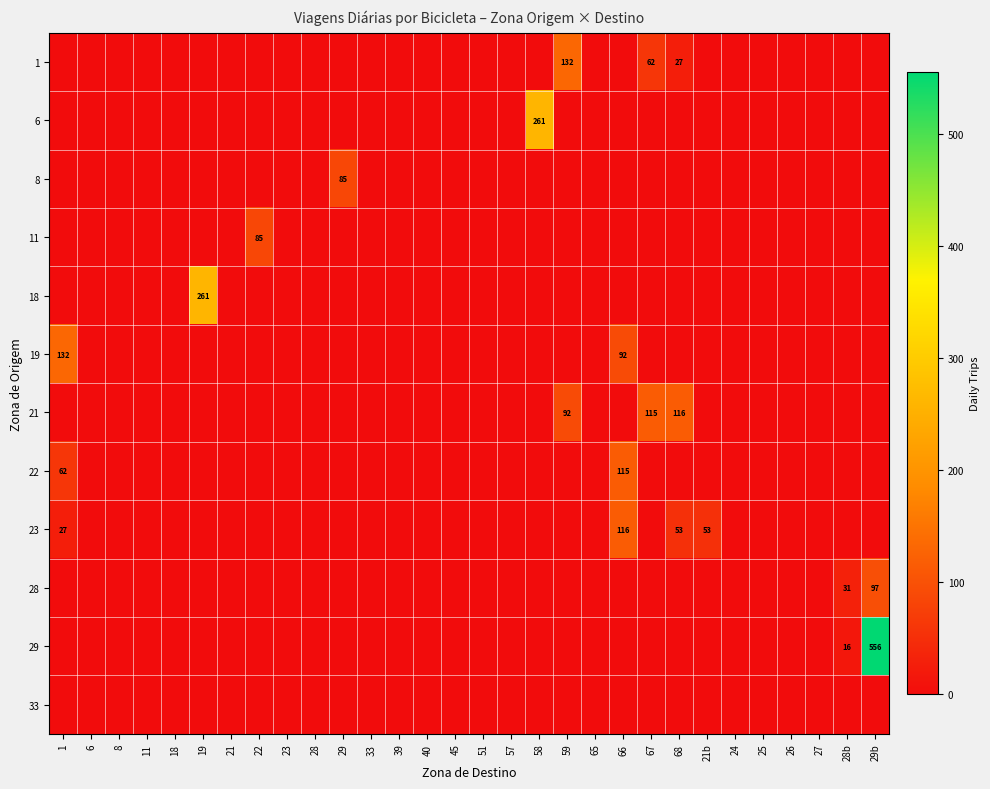

The 11 series shows 85 at 22. True or false?

True